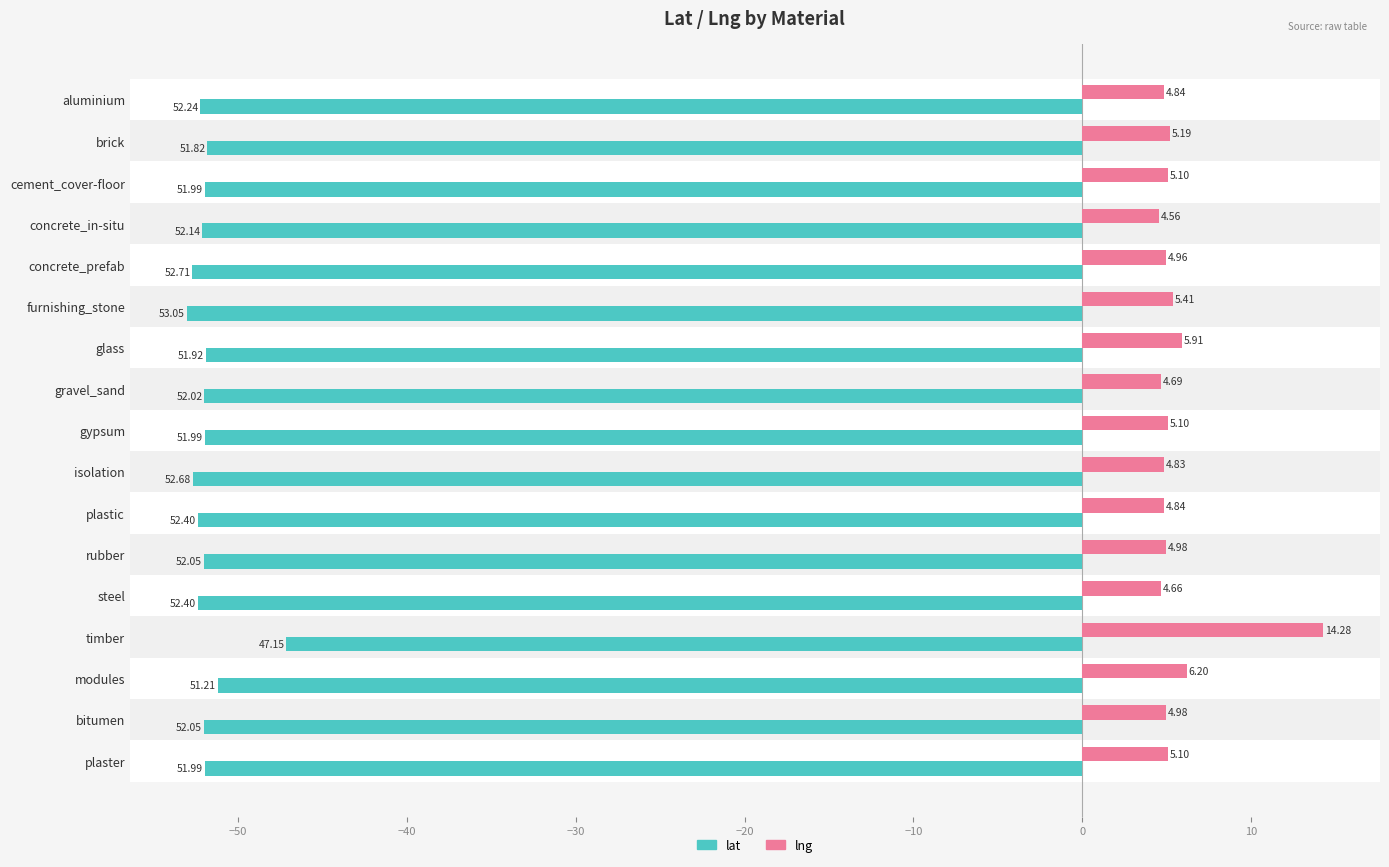

Which category has the lowest value across all series?

furnishing_stone